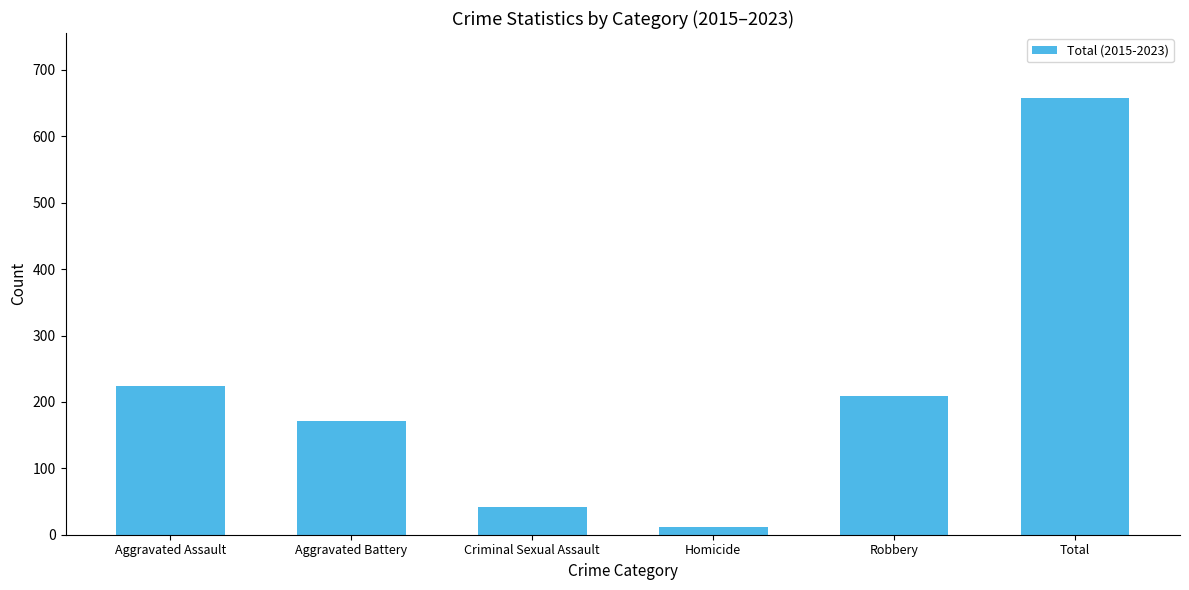

How many distinct data groups are displayed?

1